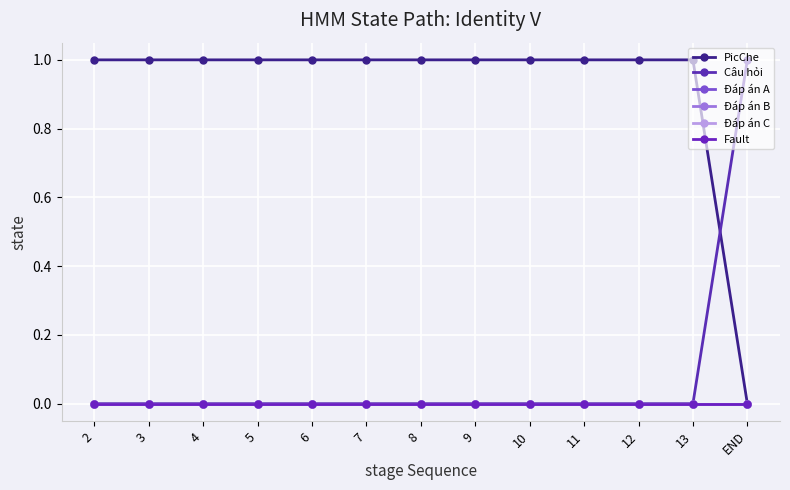

Is this an area chart (filled region under the line)?

No